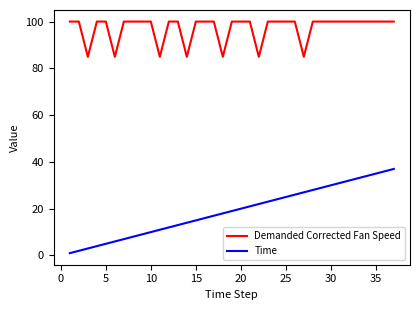

Which series has the largest total across all categories?

Demanded Corrected Fan Speed